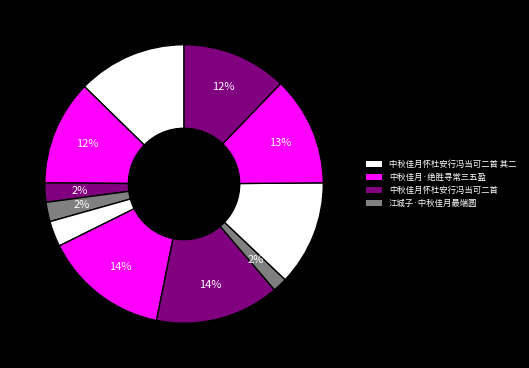

To the nearest percent, what is the average slice percentage?

9%